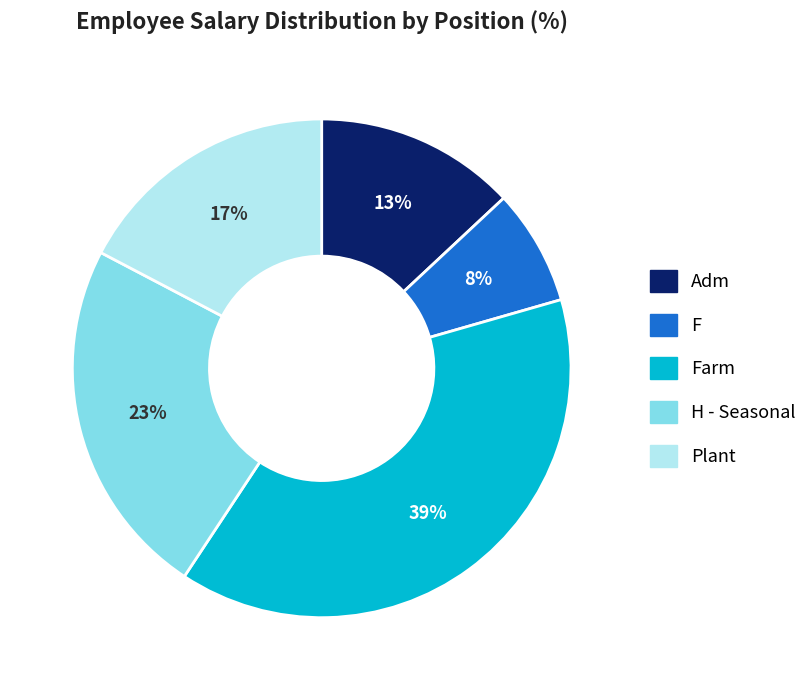

To the nearest percent, what portion does Adm represent?

13%